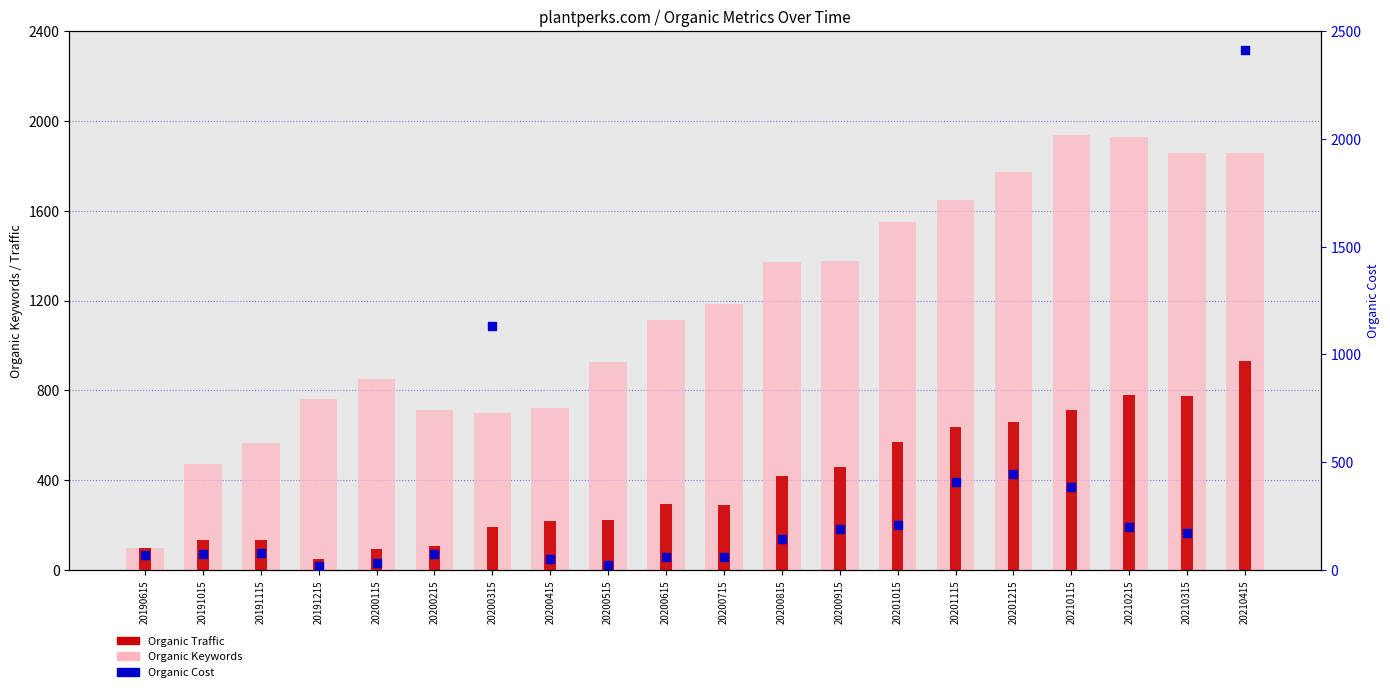

Which series reaches the minimum Y coordinate?

Organic Cost